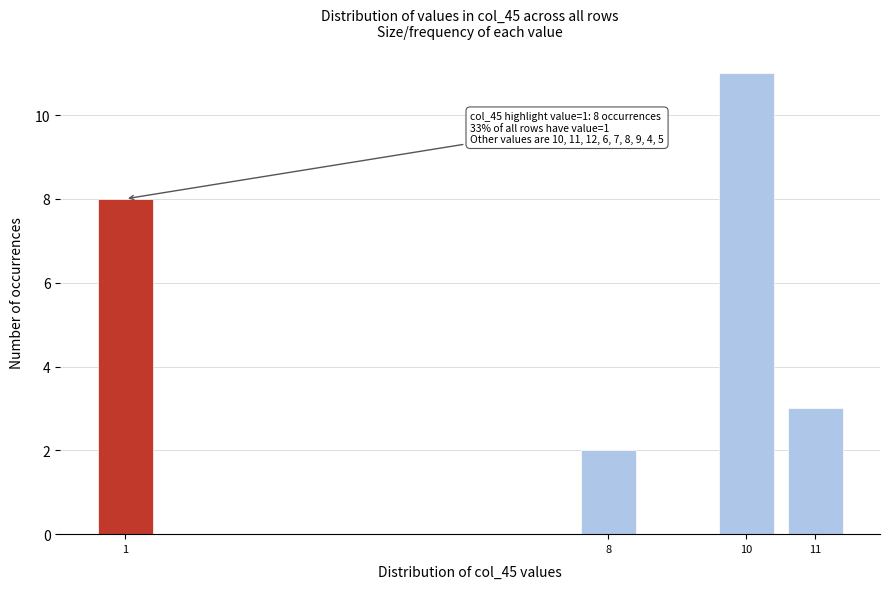

Reading left to right, extract all data points from this chart.

1=8	8=2	10=11	11=3